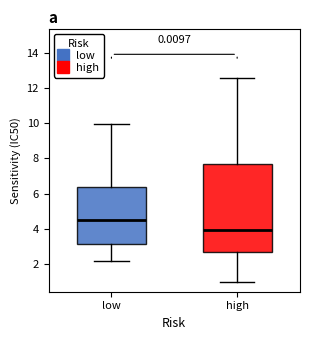

Where does the upper whisker of the box for high end on the y-axis? The values are not printed on the chart, so give them approximately, as read against the axis.

12.6